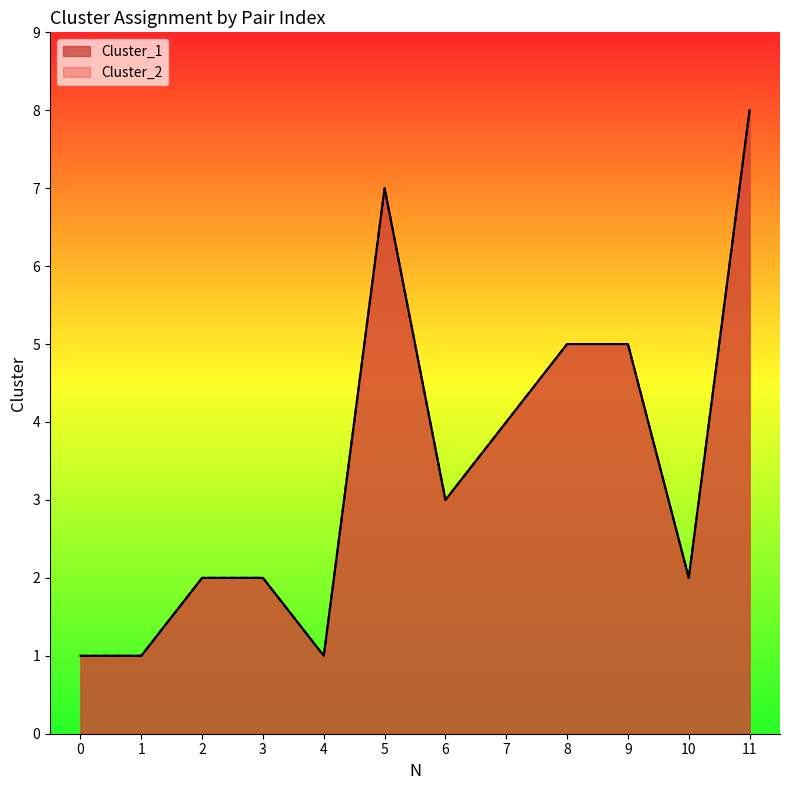

How many lines are shown in the chart?

2